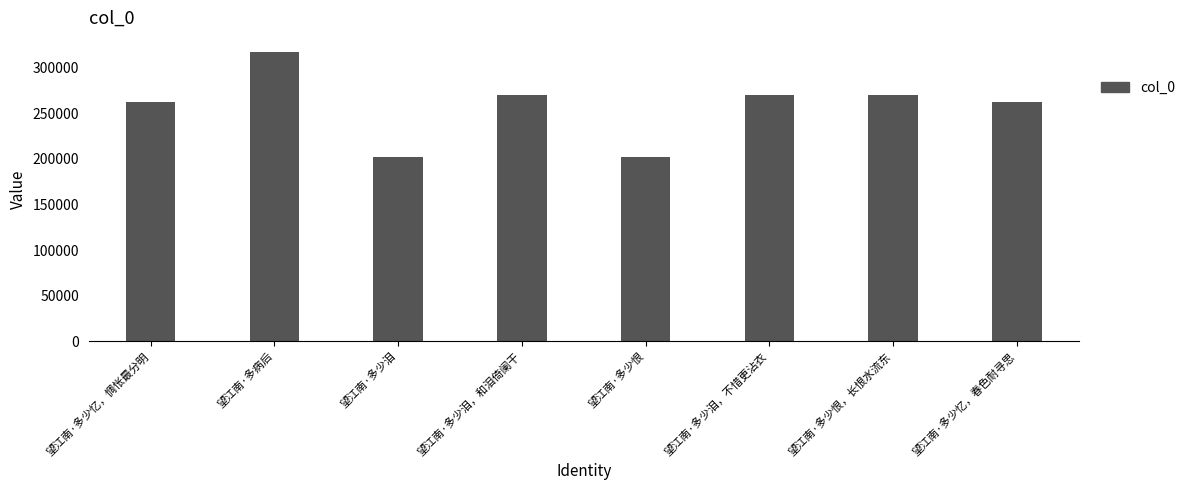

What value does the data have at 望江南·多少泪，和泪倚阑干?

270504